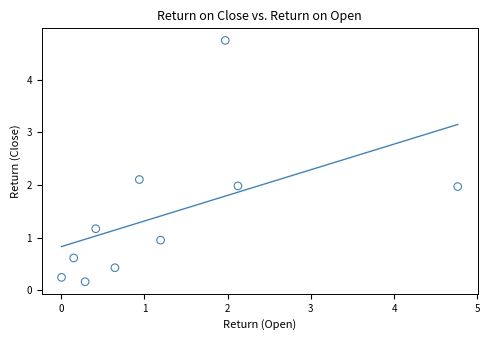

What is the average X value?

1.2